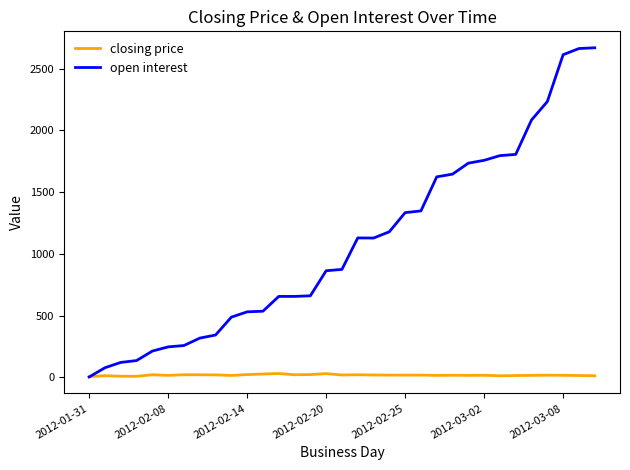

List the series in order of their overall mean, highest first.

open interest, closing price